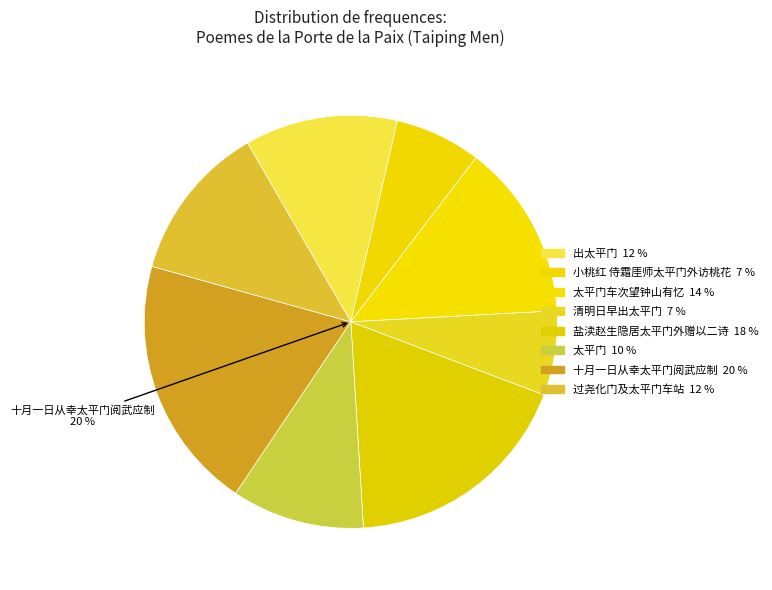

Is there any slice that represents more than half of the pie?

No